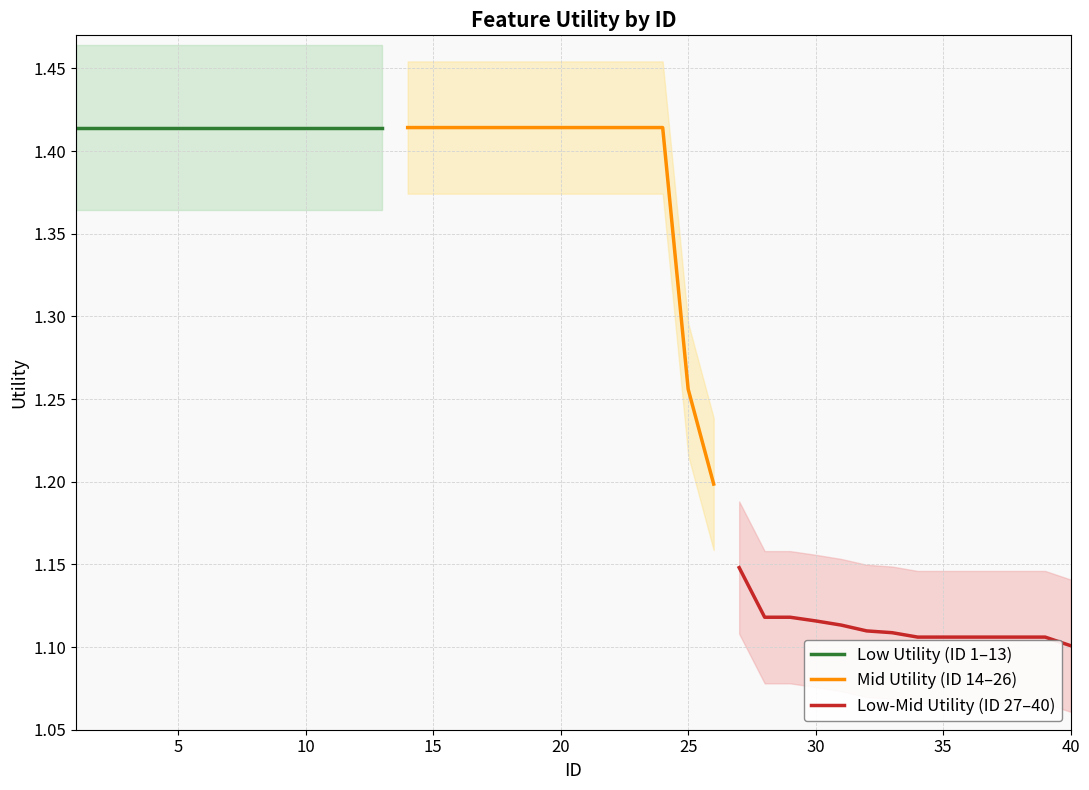

What is the difference between the second highest and minimum values?

0.3